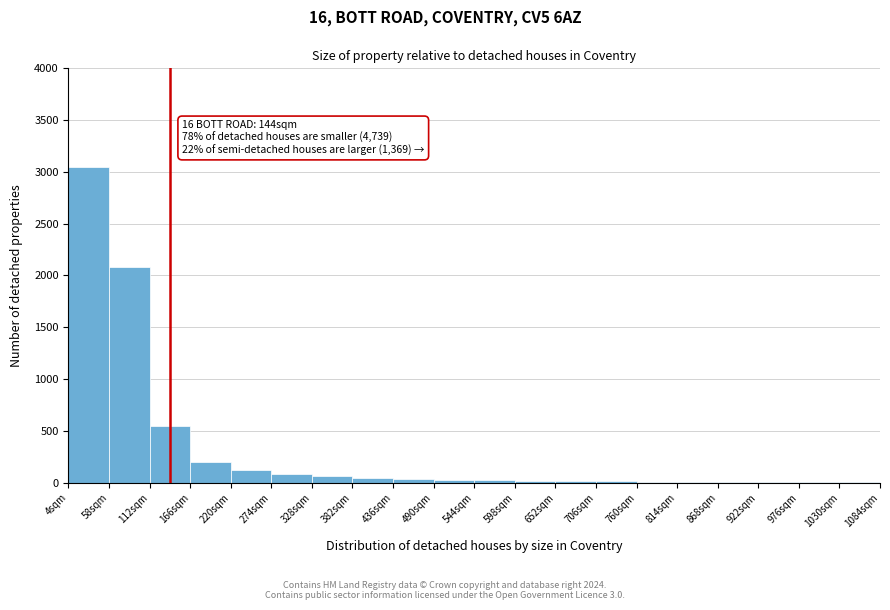

What is the greatest value displayed?

3050